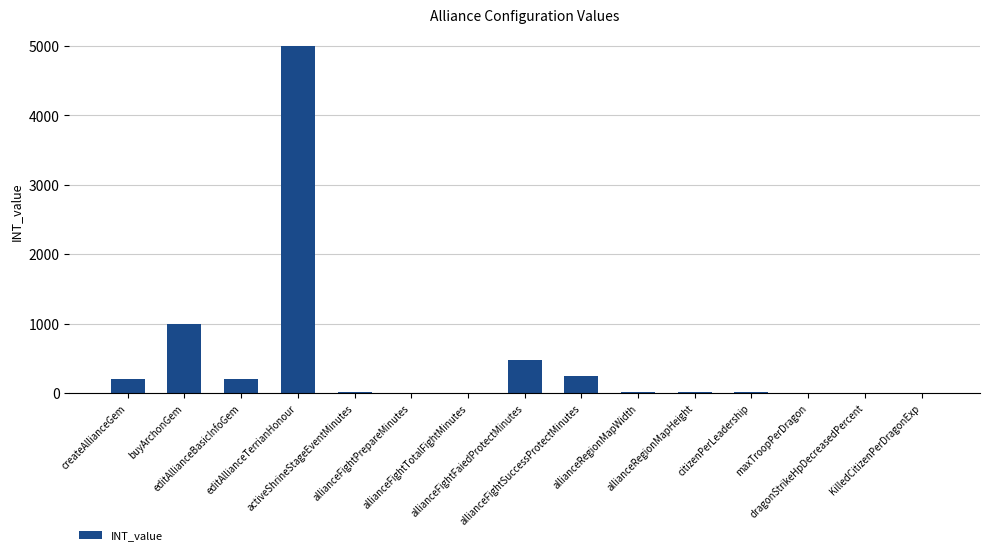

What is the maximum value shown in the chart?

5000